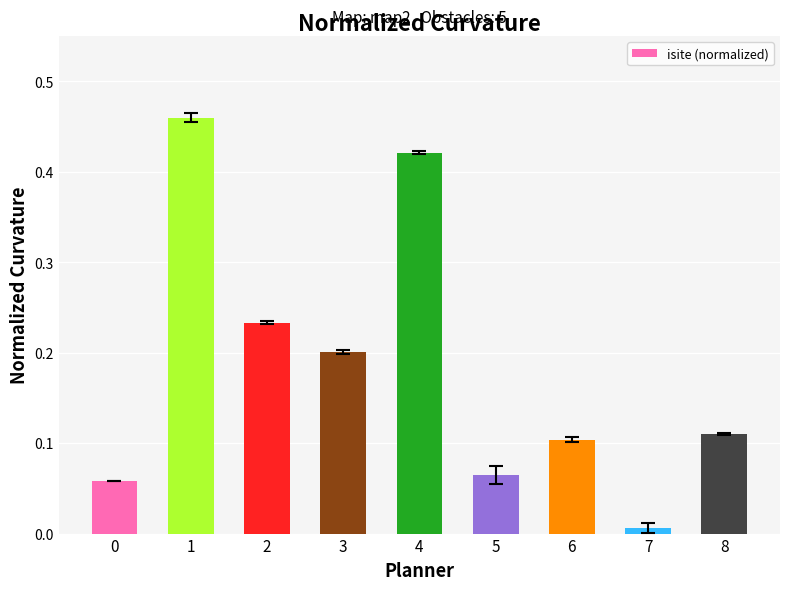

What is the change in value from 2 to 4?

+0.2